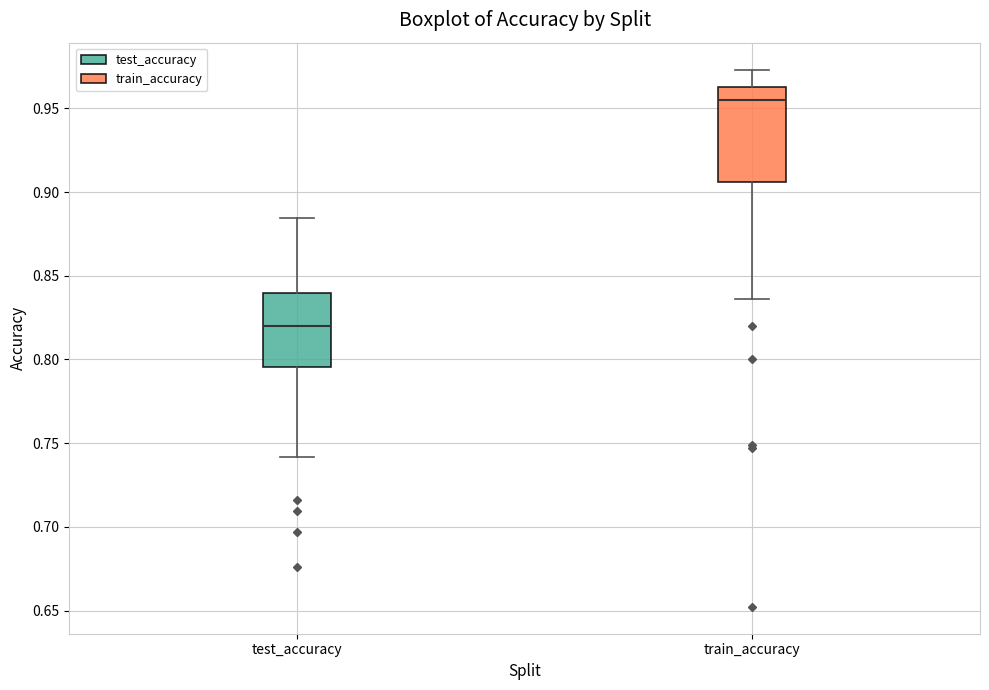

Reading left to right, read every box against the y-axis: the position of its median line, the range the box covers, and the ends of its whiskers. The values are not printed on the chart, so give them approximately, as read against the axis.

test_accuracy: median 0.820, box 0.795 to 0.840, whiskers 0.740 to 0.885
train_accuracy: median 0.955, box 0.905 to 0.965, whiskers 0.835 to 0.975